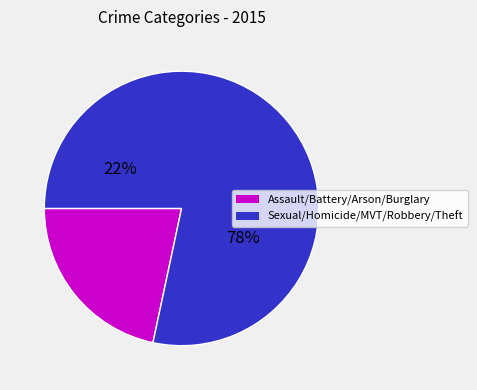

To the nearest percent, what is the combined percentage of Homicide and Criminal Sexual Assault?

2%